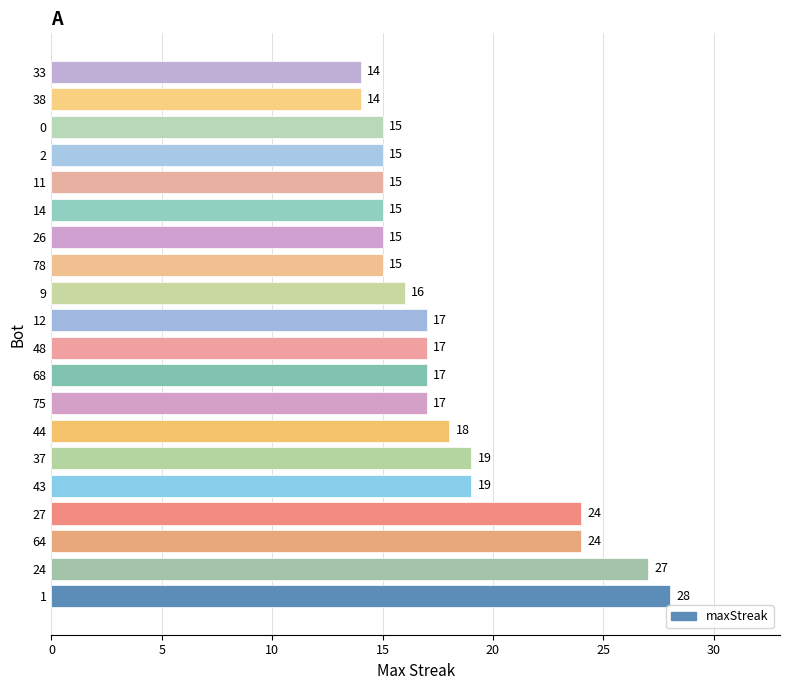

What is the ratio of the value at 1 to the value at 12?

1.6